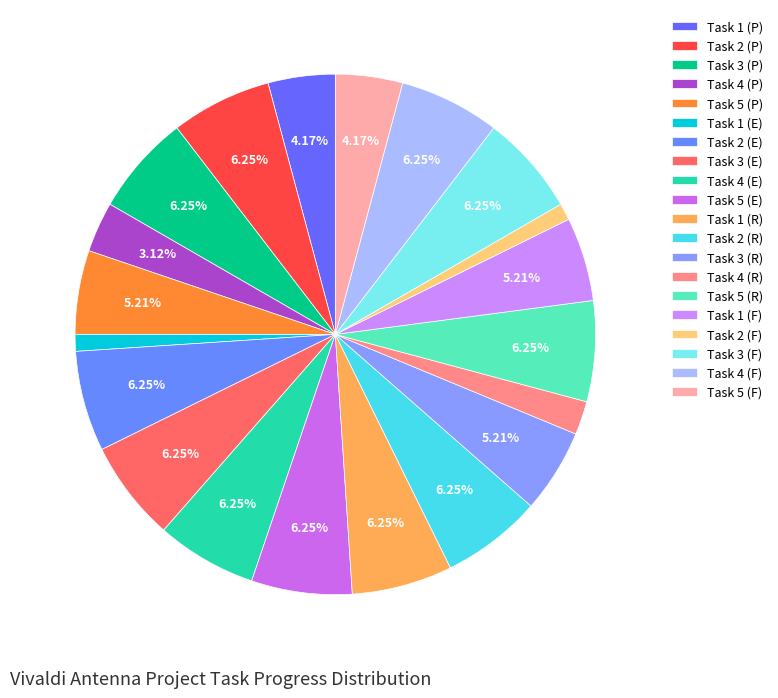

Count the number of slices in the pie.

20